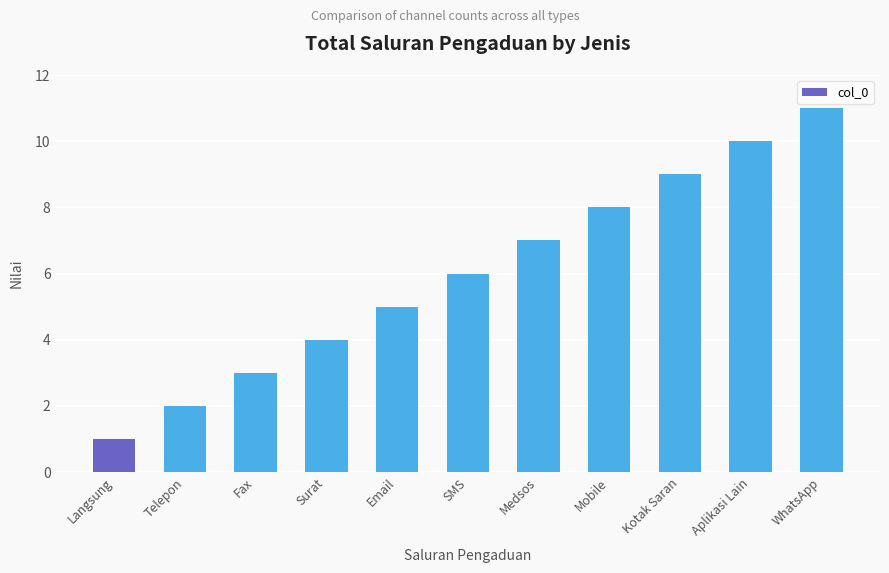

True or false: the data shows 15 at Kotak Saran.

False